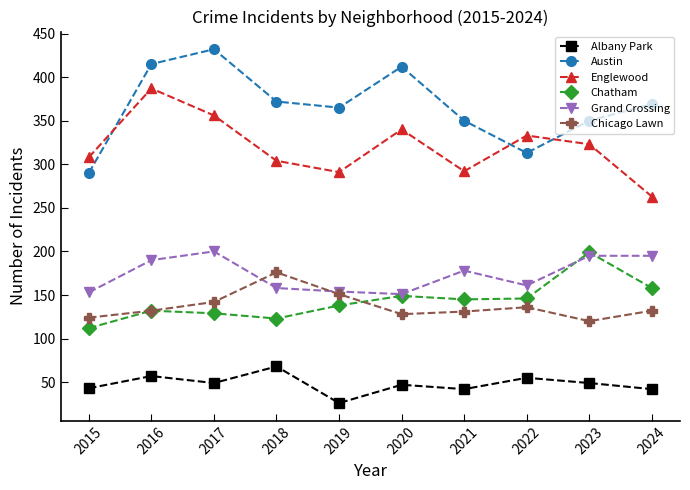

What is the difference between the maximum and minimum values in the Albany Park series?

42